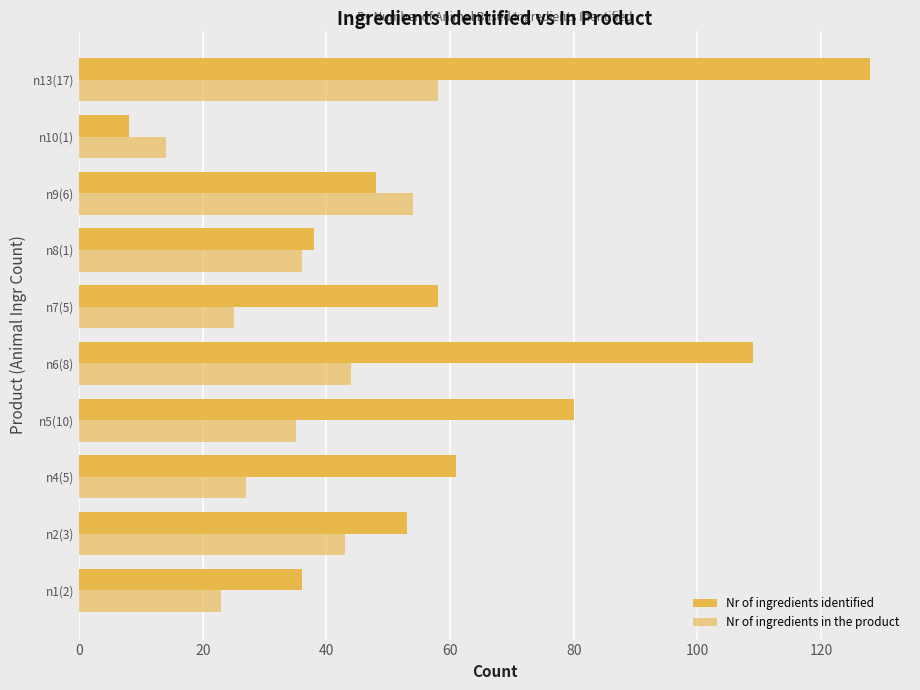

What is the difference between the maximum and minimum values in the Nr of ingredients identified series?

120